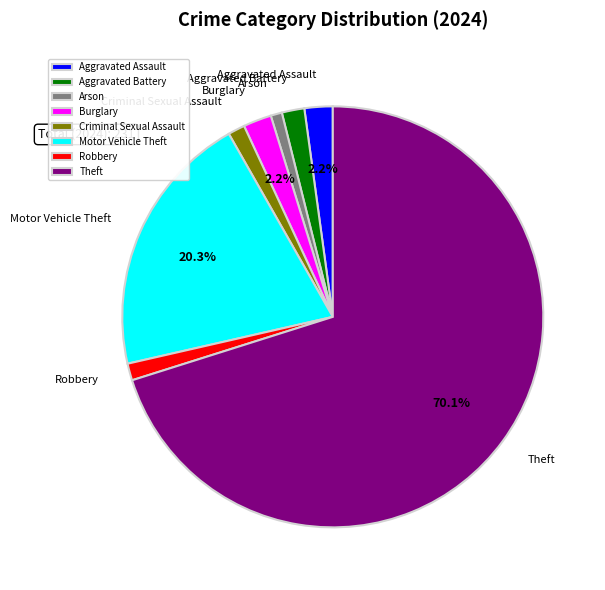

To the nearest percent, what portion does Arson represent?

1%